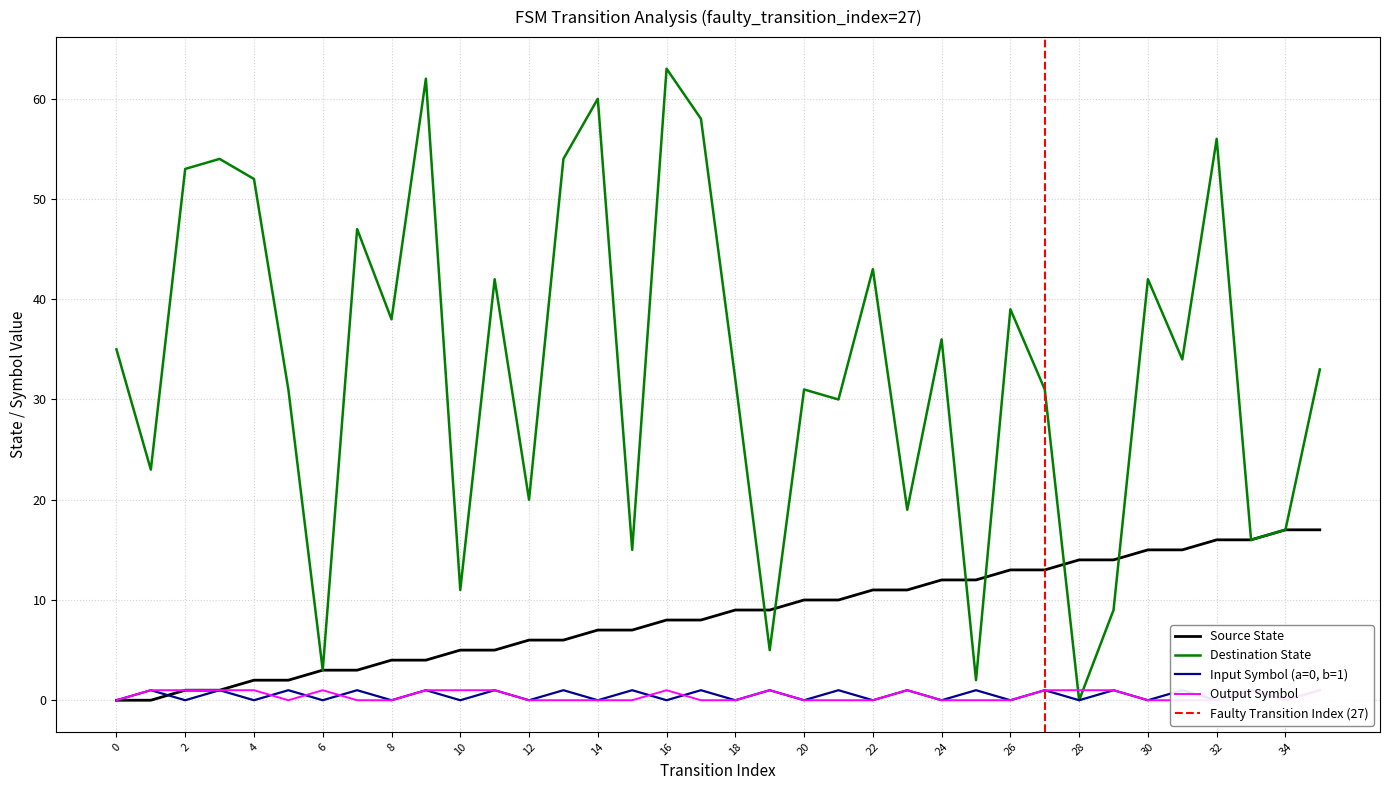

Between 16 and 34, which series saw the biggest shift?

destination_state